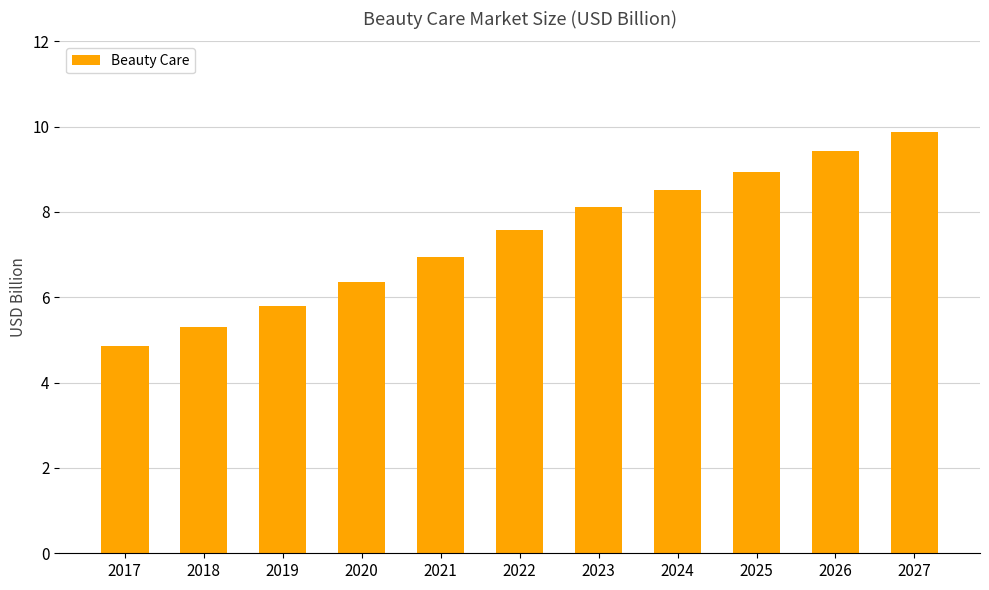

Reading left to right, transcribe all the data shown in this chart.

2017=4.9	2018=5.3	2019=5.8	2020=6.4	2021=7.0	2022=7.6	2023=8.1	2024=8.5	2025=8.9	2026=9.4	2027=9.9